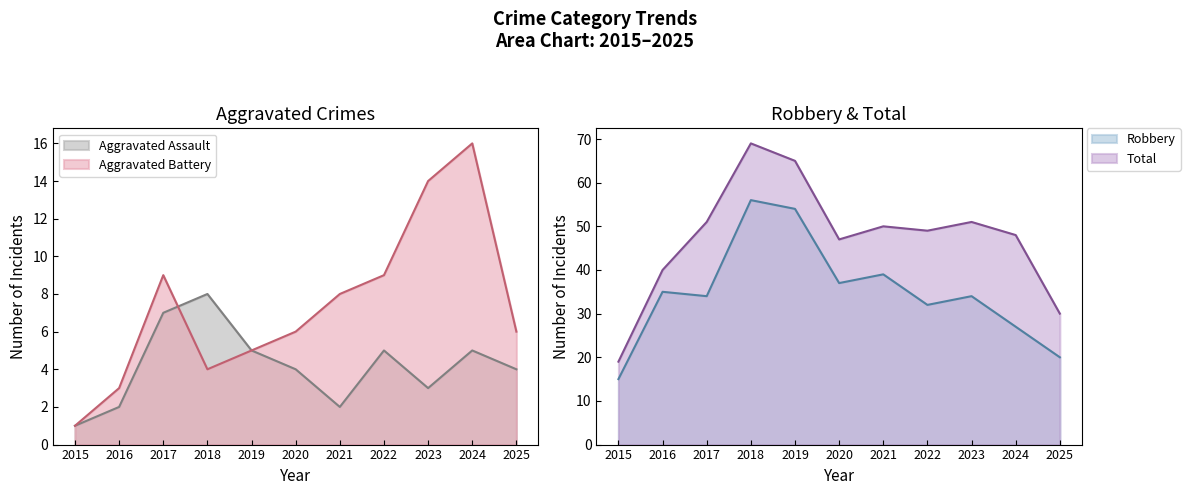

The Robbery series shows 39 at 2021. True or false?

True